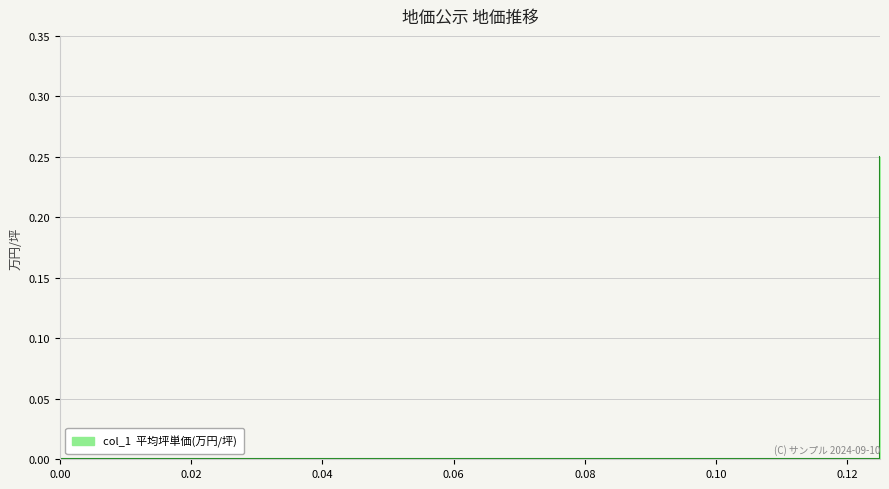

Where is the data nearest to the value 0?

0.125